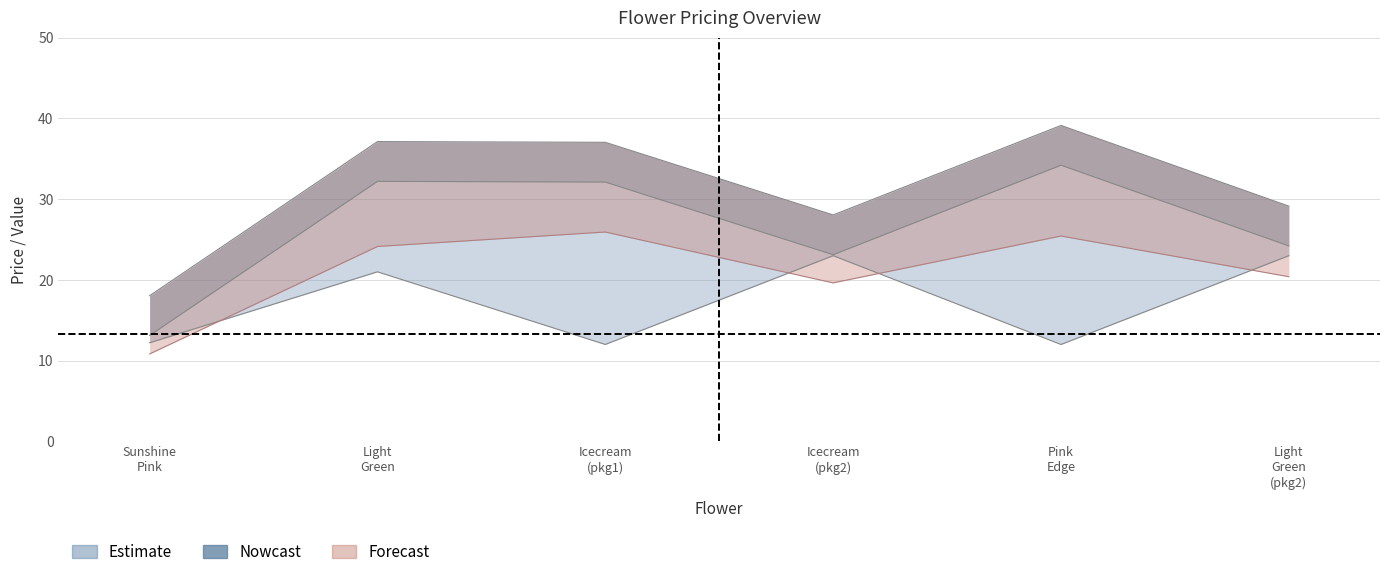

What is the greatest value displayed?

39.1